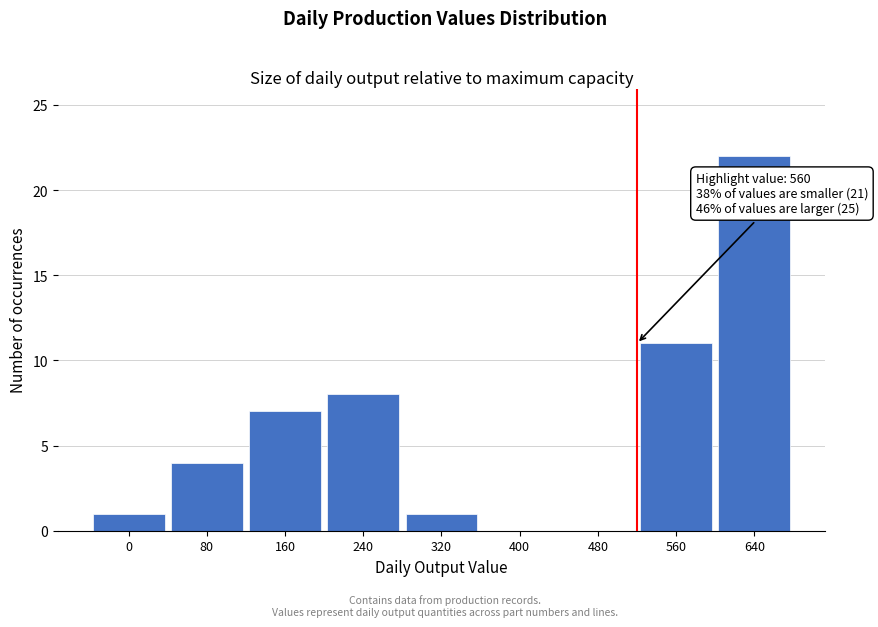

Reading right to left, list all the values displayed in this chart.

640=22	560=11	480=0	400=0	320=1	240=8	160=7	80=4	0=1